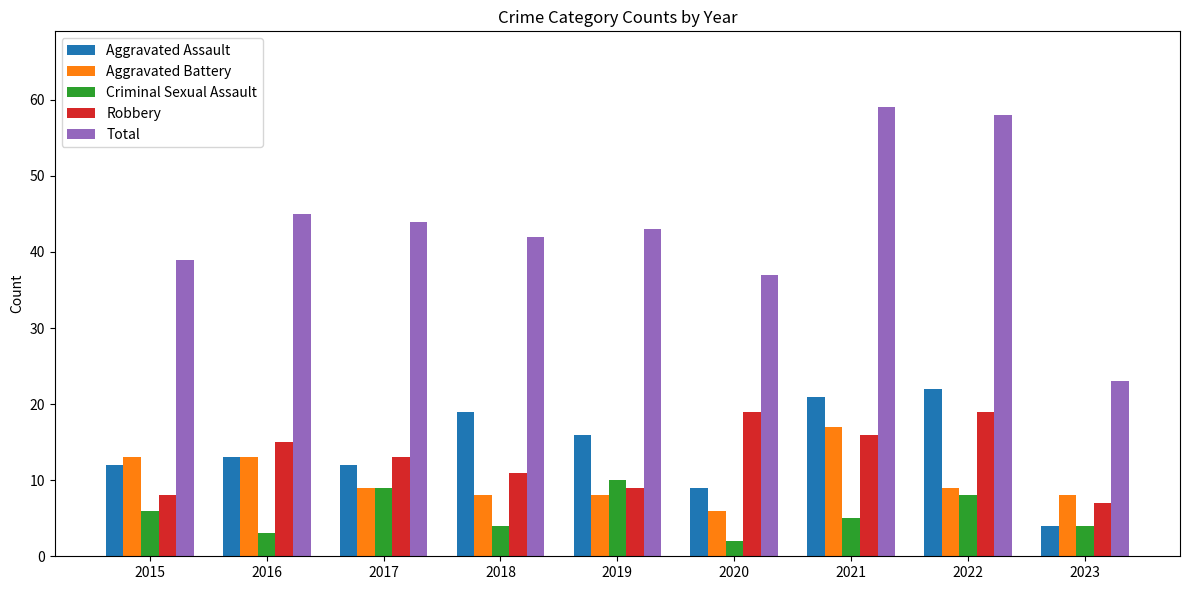

Reading left to right, what are all the values shown in this chart?

Aggravated Assault: 2015=12	2016=13	2017=12	2018=19	2019=16	2020=9	2021=21	2022=22	2023=4
Aggravated Battery: 2015=13	2016=13	2017=9	2018=8	2019=8	2020=6	2021=17	2022=9	2023=8
Criminal Sexual Assault: 2015=6	2016=3	2017=9	2018=4	2019=10	2020=2	2021=5	2022=8	2023=4
Robbery: 2015=8	2016=15	2017=13	2018=11	2019=9	2020=19	2021=16	2022=19	2023=7
Total: 2015=39	2016=45	2017=44	2018=42	2019=43	2020=37	2021=59	2022=58	2023=23